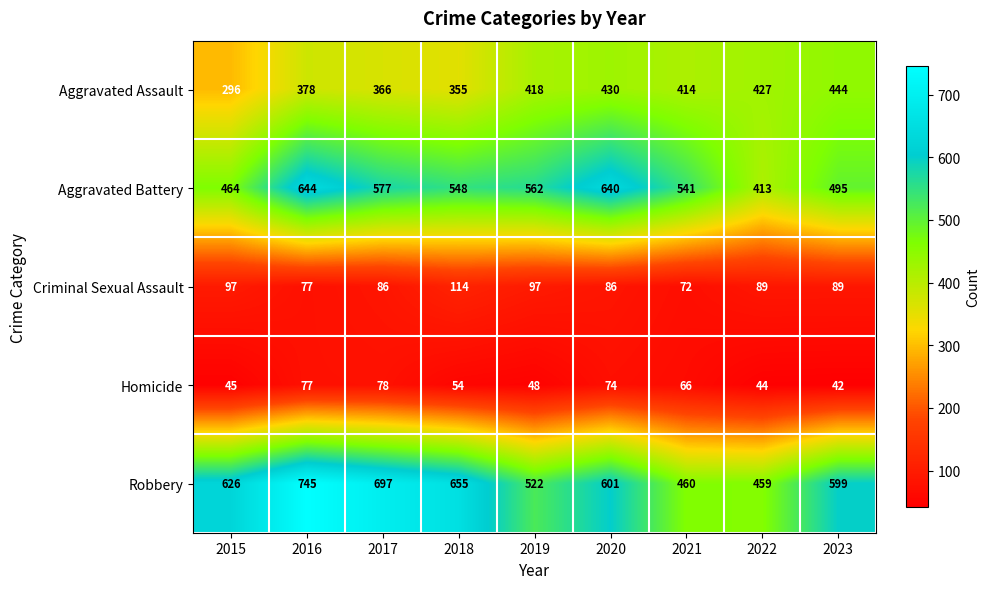

How many series are shown in this chart?

5